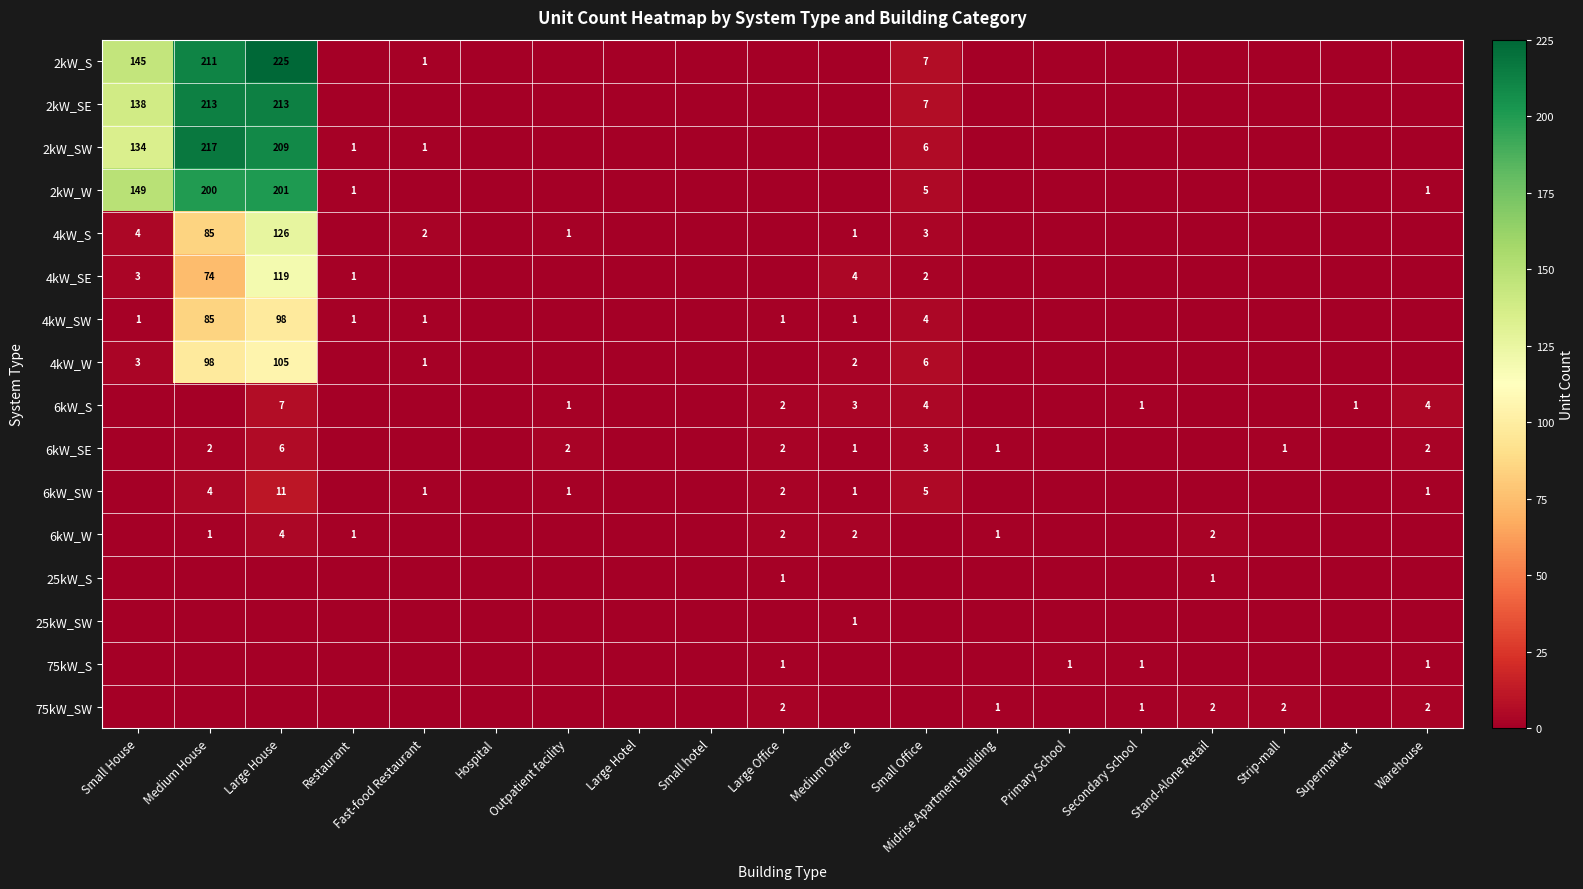

What is the spread (max minus min) of values at Small House?

149